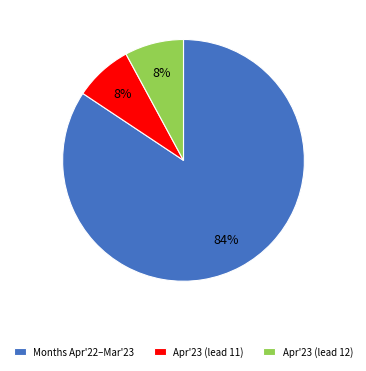

The Apr'23 (lead 11) slice represents 8% of the pie. True or false?

True